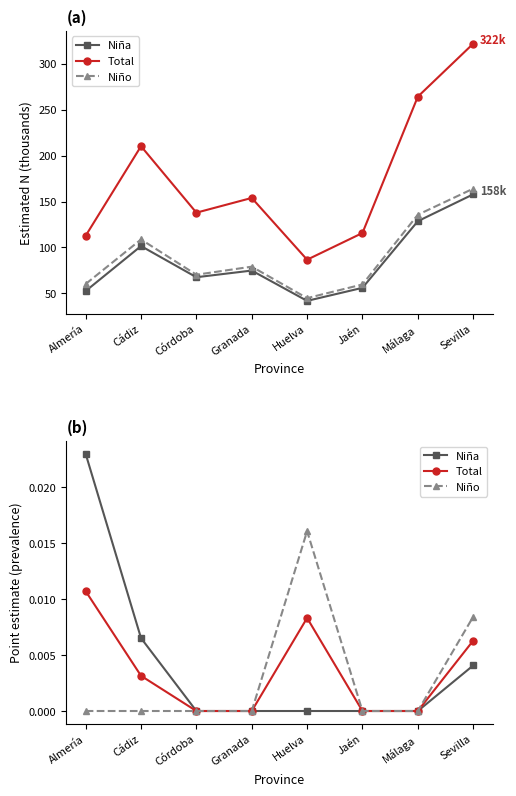

How many Total values are between 0 and 1?

8